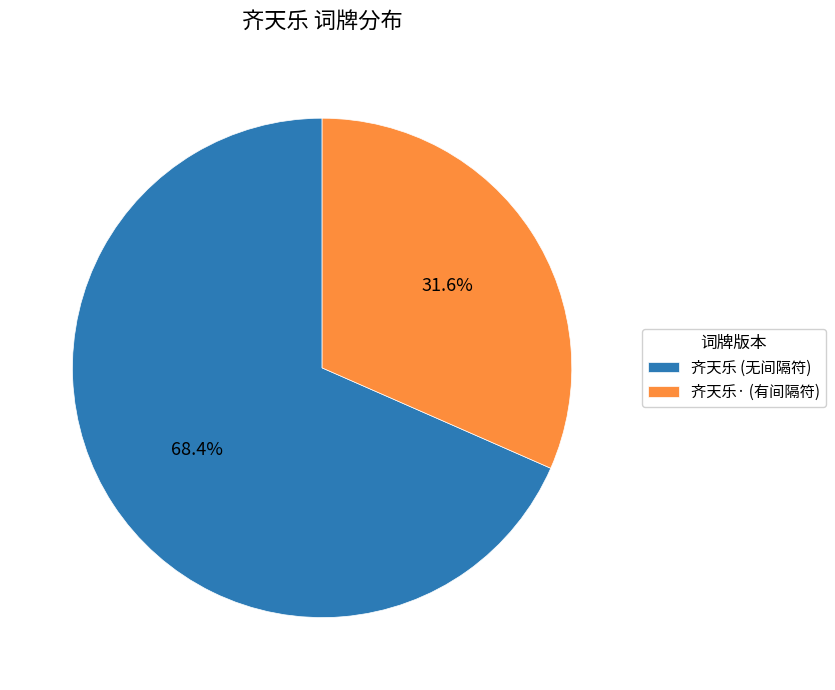

Is there any slice that represents more than half of the pie?

Yes